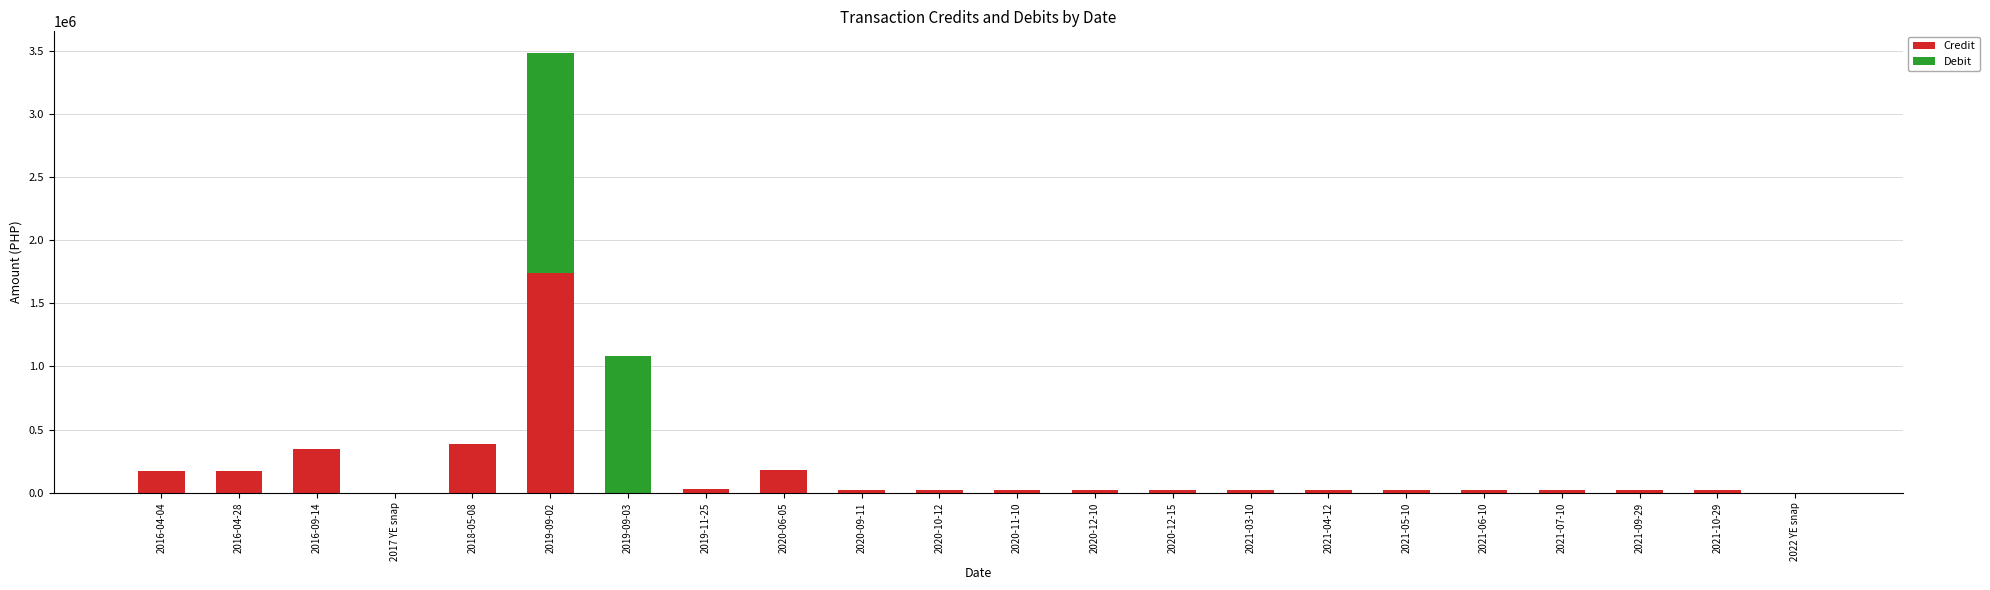

At which category is the sum across all series the highest?

2019-09-02